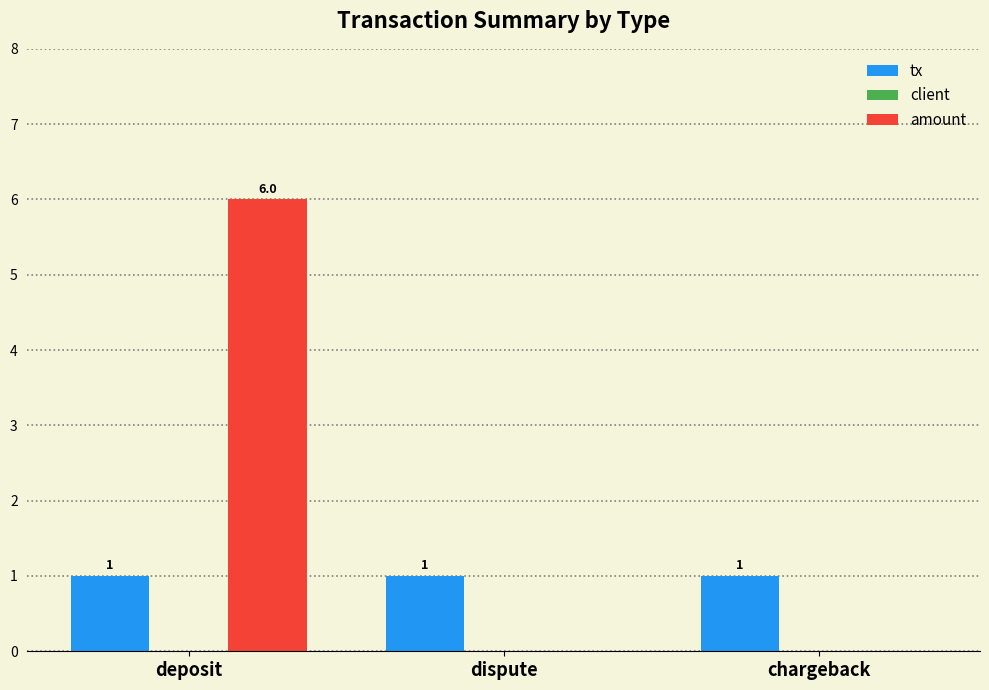

What is the greatest value displayed?

6